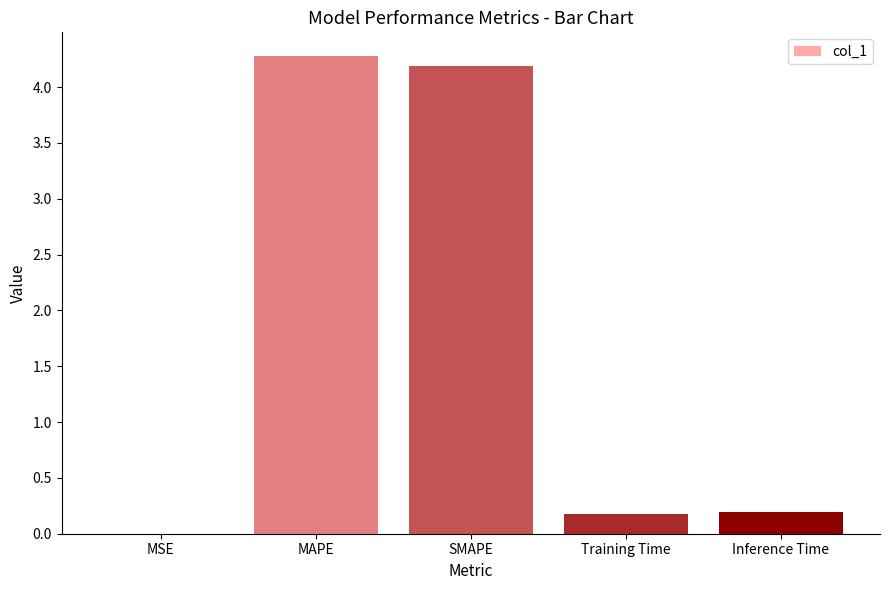

What is the greatest value displayed?

4.3